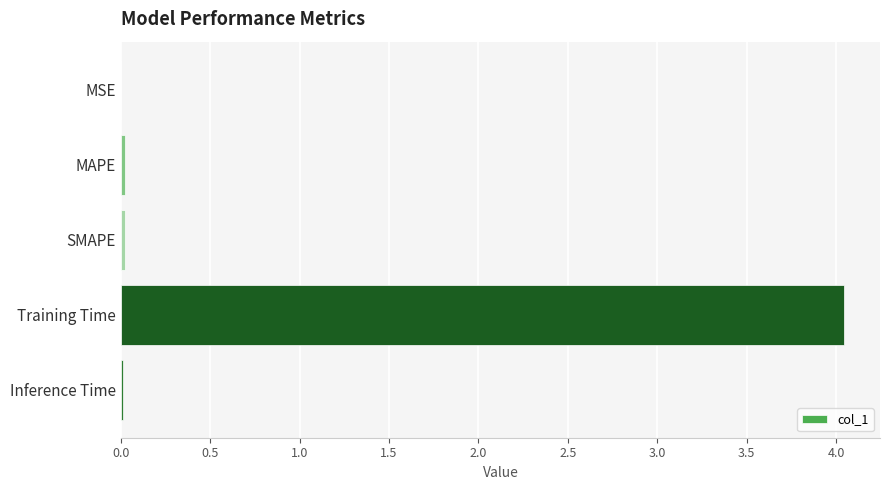

Which label corresponds to the largest value in the chart?

Training Time